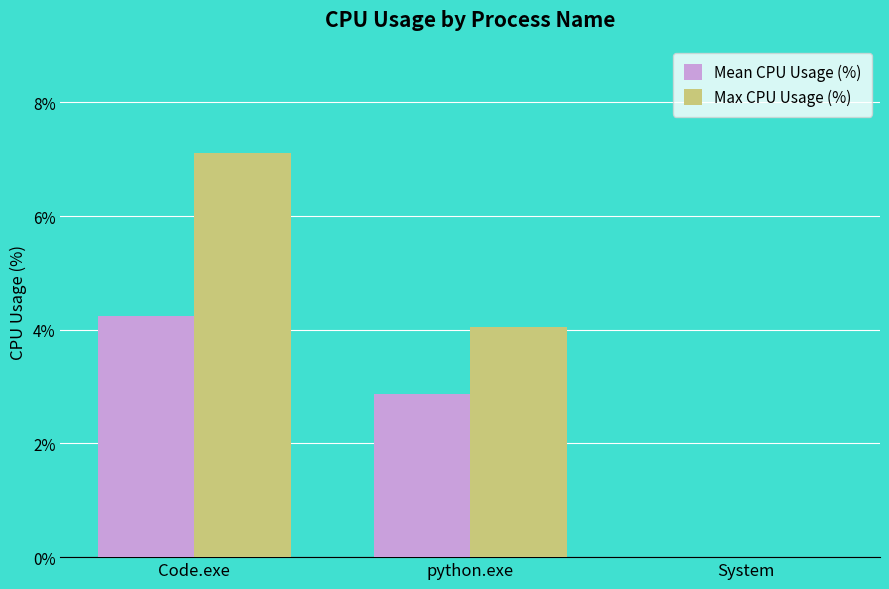

At which label does Max CPU Usage (%) reach its peak?

Code.exe